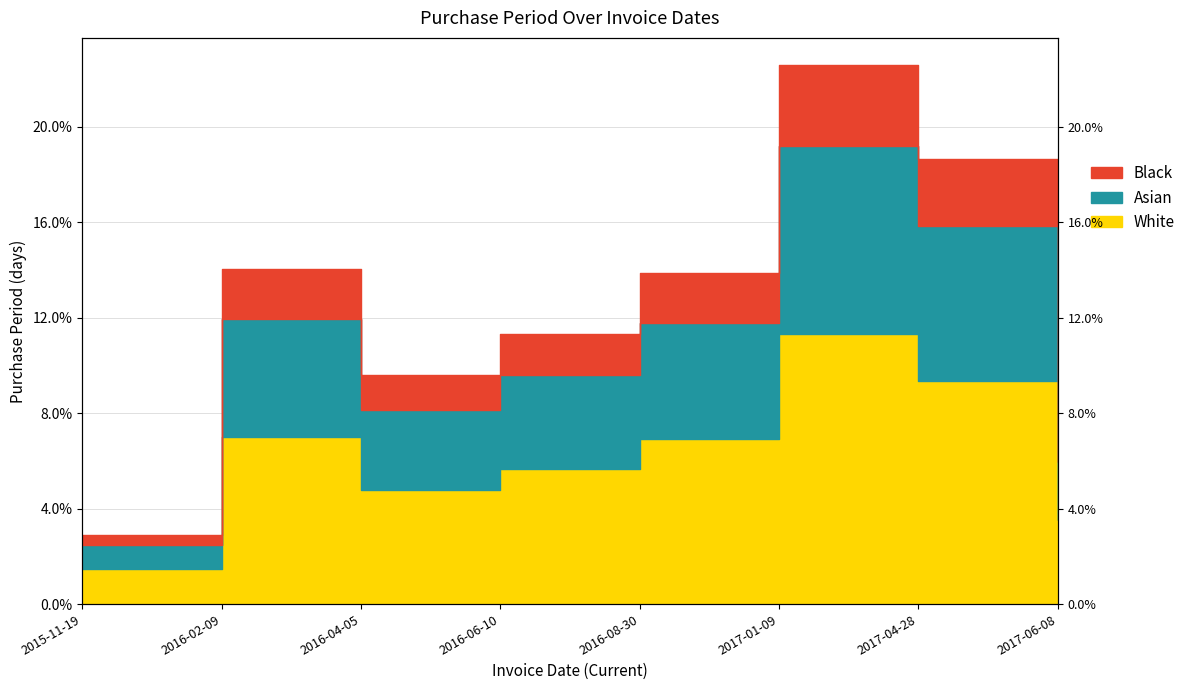

What is the value of the 3rd point from the left?

4.8